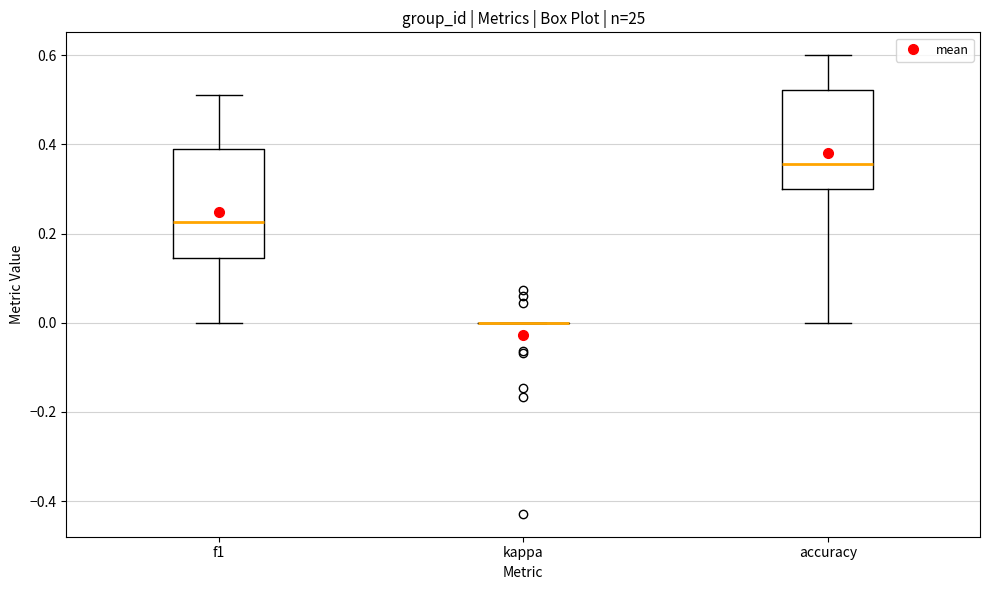

Comparing the boxes themselves (not the whiskers), which one is the tallest?

f1